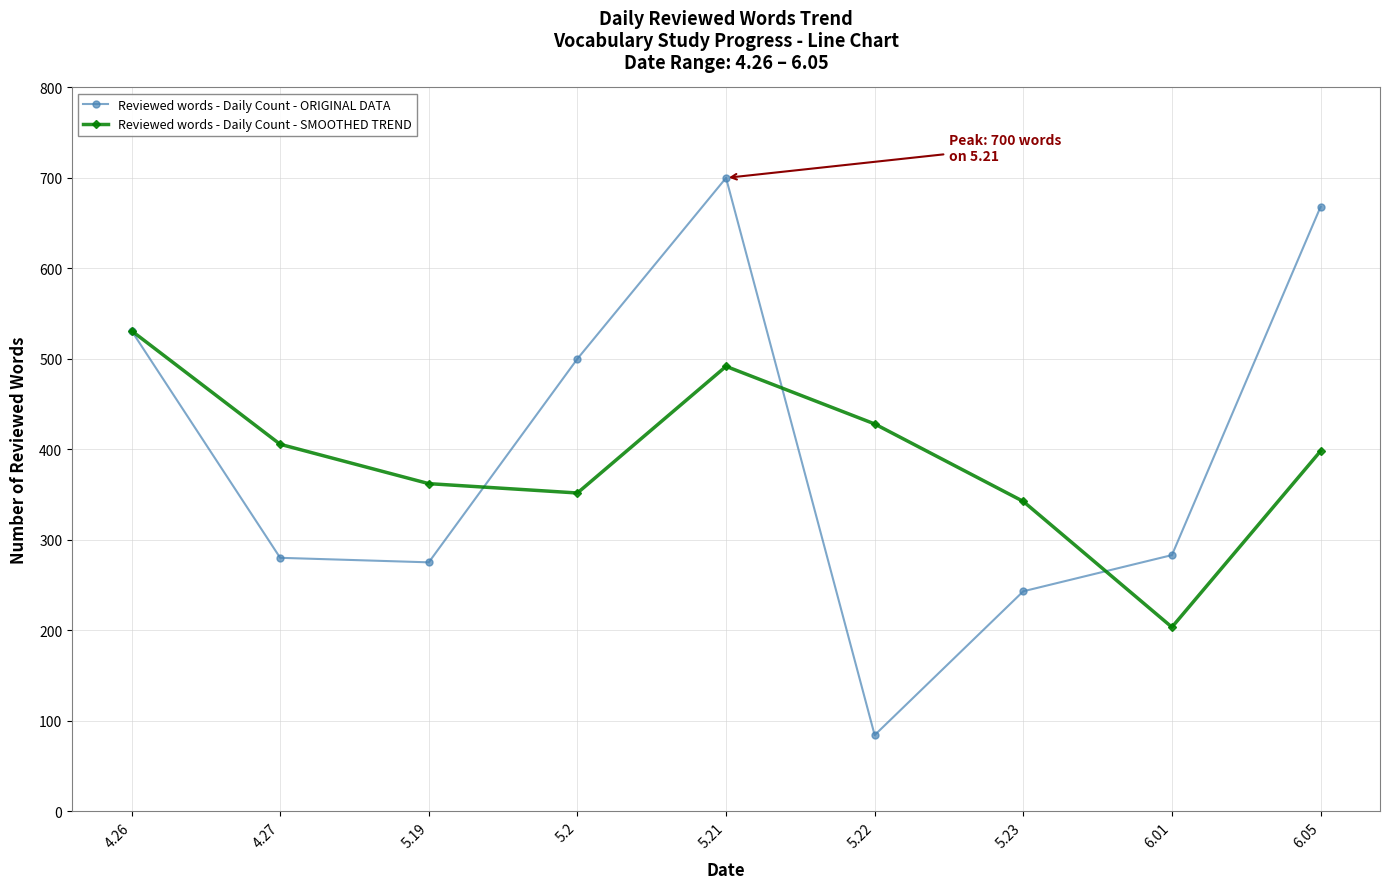

What is the label of the 3rd point from the right?

5.23